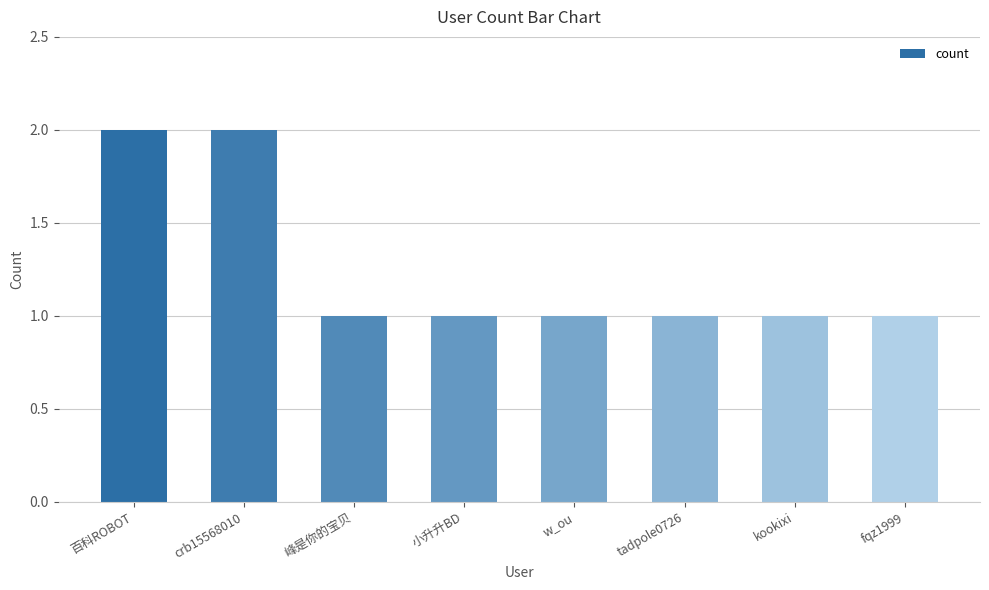

What is the value of the 7th bar from the left?

1